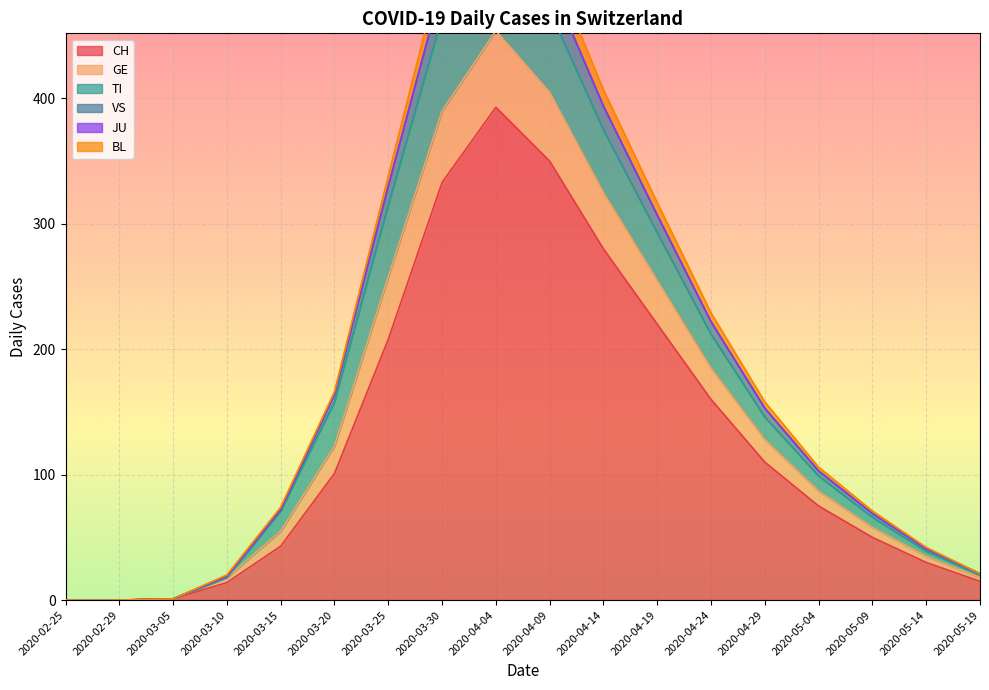

What is the label of the 18th point from the left?

2020-05-19